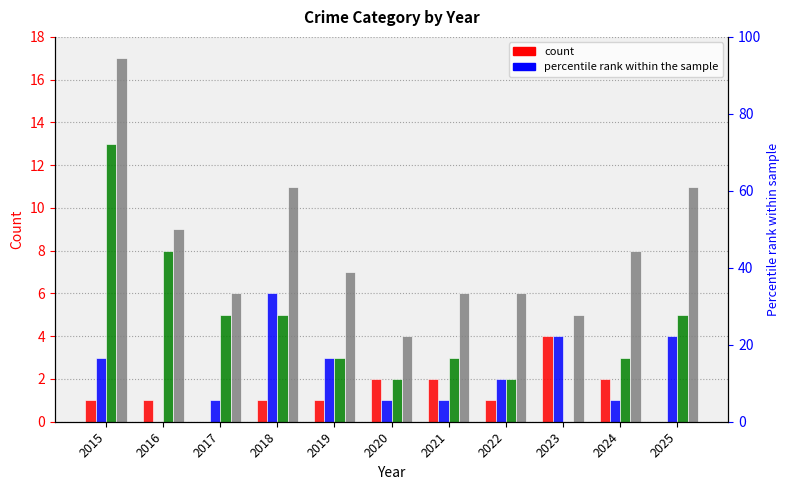

Where does the Aggravated Assault series first go above 1?

2020